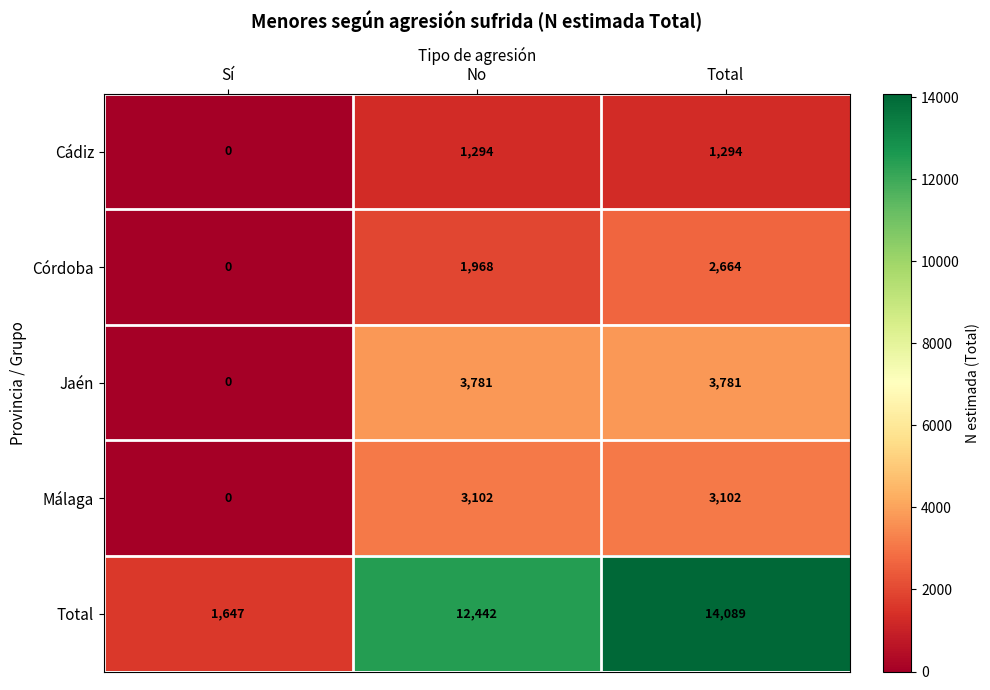

Reading left to right, what are all the values shown in this chart?

Cádiz: Sí=0	No=1294	Total=1294
Córdoba: Sí=0	No=1968	Total=2664
Jaén: Sí=0	No=3781	Total=3781
Málaga: Sí=0	No=3102	Total=3102
Total: Sí=1647	No=12442	Total=14089